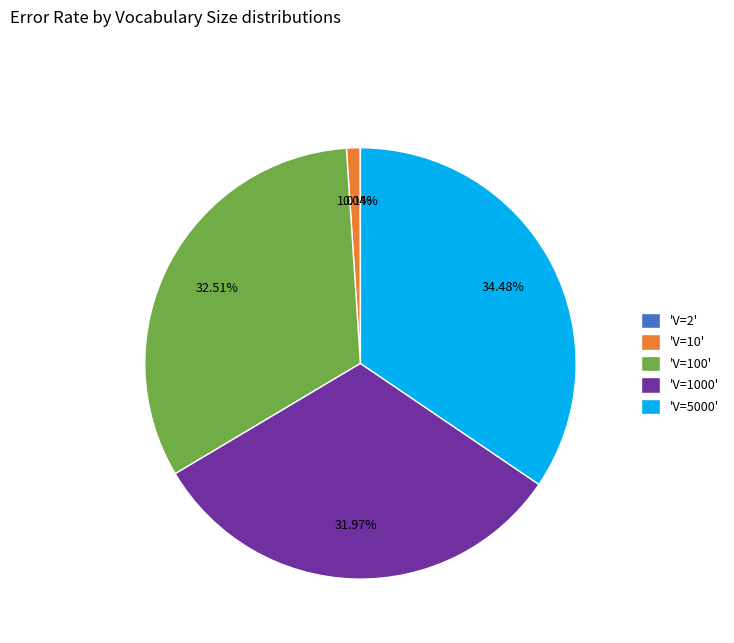

Is there any slice that represents more than half of the pie?

No